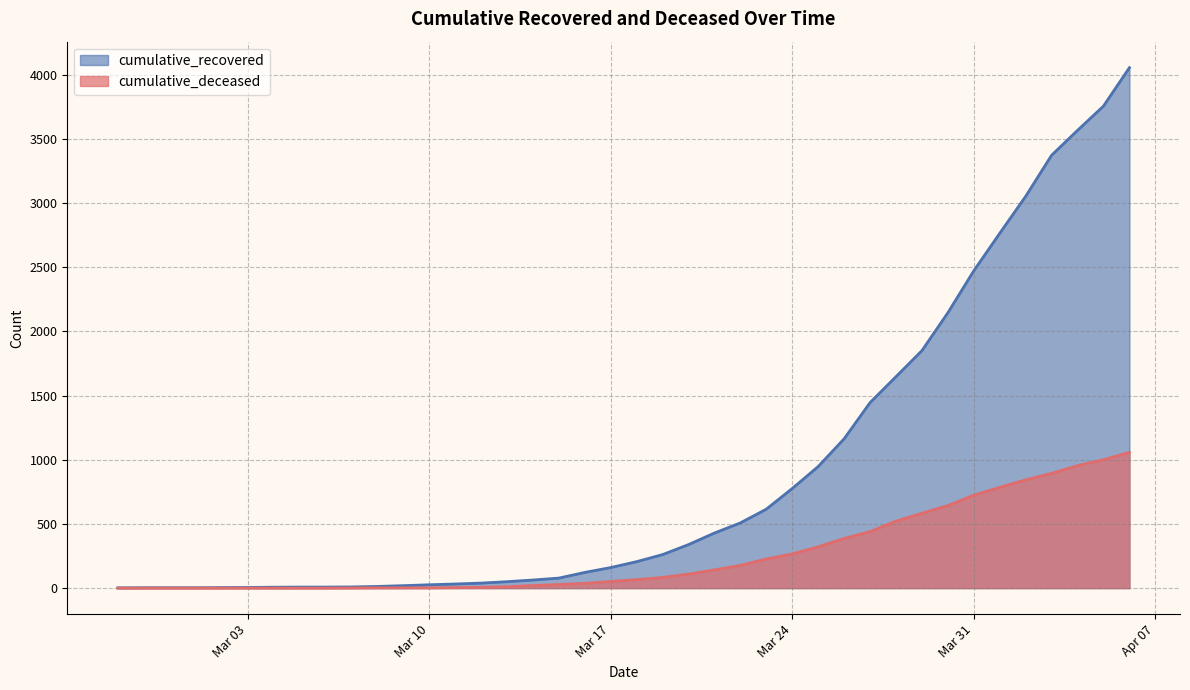

What is the sum of all cumulative_deceased values?

10389